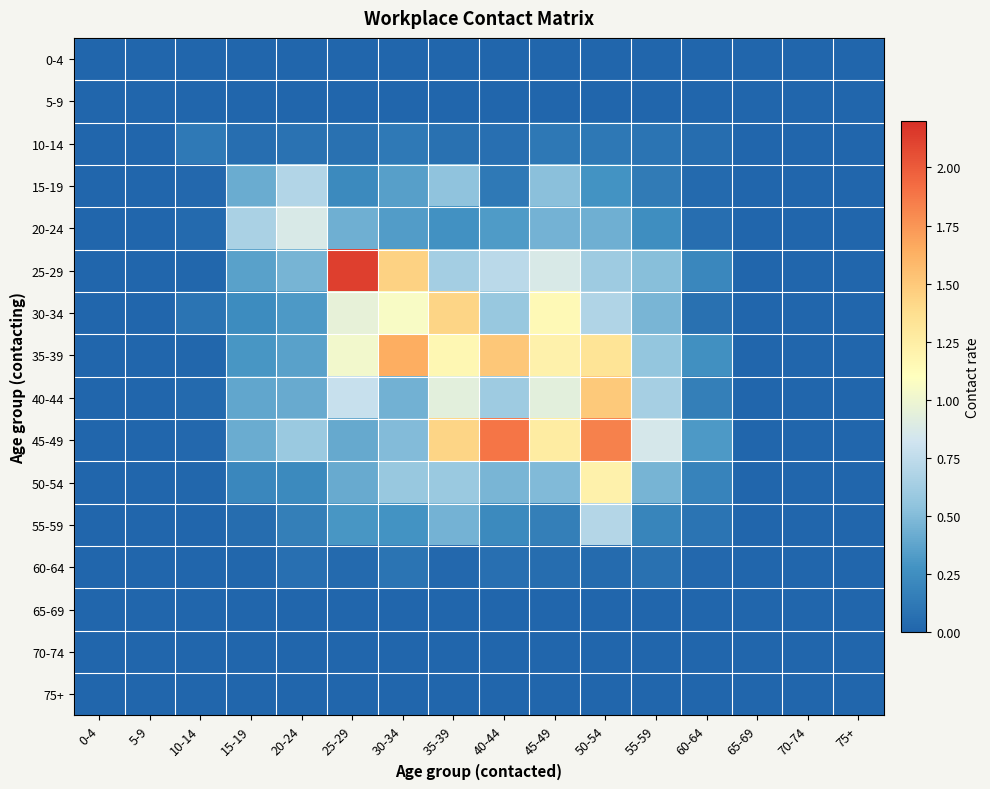

Reading left to right, extract all data points from this chart.

0-4: 0-4=0.0	5-9=0.0	10-14=0.0	15-19=0.0	20-24=0.0	25-29=0.0	30-34=0.0	35-39=0.0	40-44=0.0	45-49=0.0	50-54=0.0	55-59=0.0	60-64=0.0	65-69=0.0	70-74=0.0	75+=0.0
5-9: 0-4=0.0	5-9=0.0	10-14=0.0	15-19=0.0	20-24=0.0	25-29=0.0	30-34=0.0	35-39=0.0	40-44=0.0	45-49=0.0	50-54=0.0	55-59=0.0	60-64=0.0	65-69=0.0	70-74=0.0	75+=0.0
10-14: 0-4=0.0	5-9=0.0	10-14=0.1	15-19=0.1	20-24=0.1	25-29=0.1	30-34=0.1	35-39=0.1	40-44=0.1	45-49=0.1	50-54=0.1	55-59=0.1	60-64=0.0	65-69=0.0	70-74=0.0	75+=0.0
15-19: 0-4=0.0	5-9=0.0	10-14=0.0	15-19=0.4	20-24=0.7	25-29=0.2	30-34=0.3	35-39=0.5	40-44=0.1	45-49=0.5	50-54=0.3	55-59=0.1	60-64=0.0	65-69=0.0	70-74=0.0	75+=0.0
20-24: 0-4=0.0	5-9=0.0	10-14=0.0	15-19=0.7	20-24=0.9	25-29=0.4	30-34=0.3	35-39=0.3	40-44=0.3	45-49=0.4	50-54=0.4	55-59=0.3	60-64=0.1	65-69=0.0	70-74=0.0	75+=0.0
25-29: 0-4=0.0	5-9=0.0	10-14=0.0	15-19=0.4	20-24=0.5	25-29=2.1	30-34=1.4	35-39=0.6	40-44=0.7	45-49=0.9	50-54=0.6	55-59=0.5	60-64=0.2	65-69=0.0	70-74=0.0	75+=0.0
30-34: 0-4=0.0	5-9=0.0	10-14=0.1	15-19=0.2	20-24=0.3	25-29=1.0	30-34=1.1	35-39=1.4	40-44=0.6	45-49=1.1	50-54=0.7	55-59=0.5	60-64=0.1	65-69=0.0	70-74=0.0	75+=0.0
35-39: 0-4=0.0	5-9=0.0	10-14=0.0	15-19=0.3	20-24=0.4	25-29=1.0	30-34=1.6	35-39=1.2	40-44=1.5	45-49=1.2	50-54=1.3	55-59=0.6	60-64=0.3	65-69=0.0	70-74=0.0	75+=0.0
40-44: 0-4=0.0	5-9=0.0	10-14=0.0	15-19=0.4	20-24=0.4	25-29=0.8	30-34=0.4	35-39=0.9	40-44=0.6	45-49=0.9	50-54=1.5	55-59=0.6	60-64=0.2	65-69=0.0	70-74=0.0	75+=0.0
45-49: 0-4=0.0	5-9=0.0	10-14=0.0	15-19=0.4	20-24=0.6	25-29=0.4	30-34=0.5	35-39=1.4	40-44=1.9	45-49=1.3	50-54=1.8	55-59=0.9	60-64=0.3	65-69=0.0	70-74=0.0	75+=0.0
50-54: 0-4=0.0	5-9=0.0	10-14=0.0	15-19=0.2	20-24=0.2	25-29=0.4	30-34=0.6	35-39=0.6	40-44=0.5	45-49=0.5	50-54=1.2	55-59=0.5	60-64=0.2	65-69=0.0	70-74=0.0	75+=0.0
55-59: 0-4=0.0	5-9=0.0	10-14=0.0	15-19=0.1	20-24=0.2	25-29=0.3	30-34=0.3	35-39=0.4	40-44=0.2	45-49=0.2	50-54=0.7	55-59=0.2	60-64=0.1	65-69=0.0	70-74=0.0	75+=0.0
60-64: 0-4=0.0	5-9=0.0	10-14=0.0	15-19=0.0	20-24=0.1	25-29=0.0	30-34=0.1	35-39=0.0	40-44=0.1	45-49=0.0	50-54=0.0	55-59=0.1	60-64=0.0	65-69=0.0	70-74=0.0	75+=0.0
65-69: 0-4=0.0	5-9=0.0	10-14=0.0	15-19=0.0	20-24=0.0	25-29=0.0	30-34=0.0	35-39=0.0	40-44=0.0	45-49=0.0	50-54=0.0	55-59=0.0	60-64=0.0	65-69=0.0	70-74=0.0	75+=0.0
70-74: 0-4=0.0	5-9=0.0	10-14=0.0	15-19=0.0	20-24=0.0	25-29=0.0	30-34=0.0	35-39=0.0	40-44=0.0	45-49=0.0	50-54=0.0	55-59=0.0	60-64=0.0	65-69=0.0	70-74=0.0	75+=0.0
75+: 0-4=0.0	5-9=0.0	10-14=0.0	15-19=0.0	20-24=0.0	25-29=0.0	30-34=0.0	35-39=0.0	40-44=0.0	45-49=0.0	50-54=0.0	55-59=0.0	60-64=0.0	65-69=0.0	70-74=0.0	75+=0.0